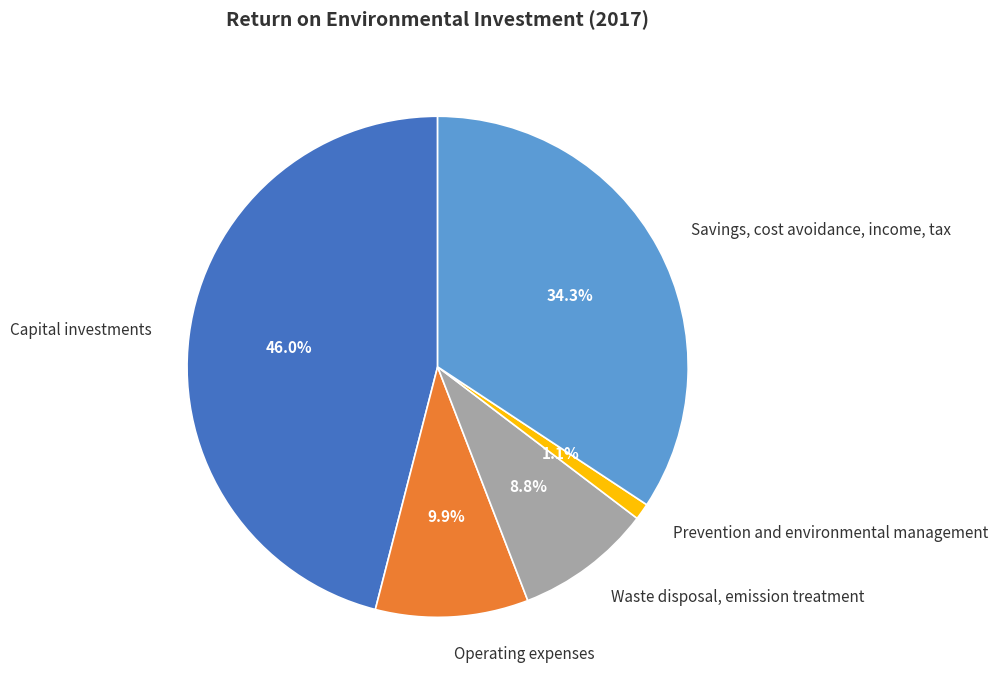

Is it true that Operating expenses is 10% of the pie?

True